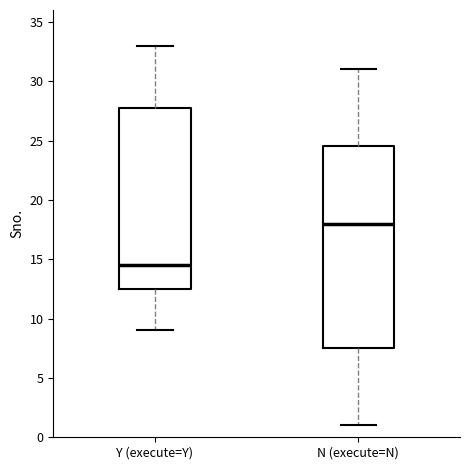

Where does the median line of the box for N (execute=N) sit on the y-axis? The values are not printed on the chart, so give them approximately, as read against the axis.

18.0